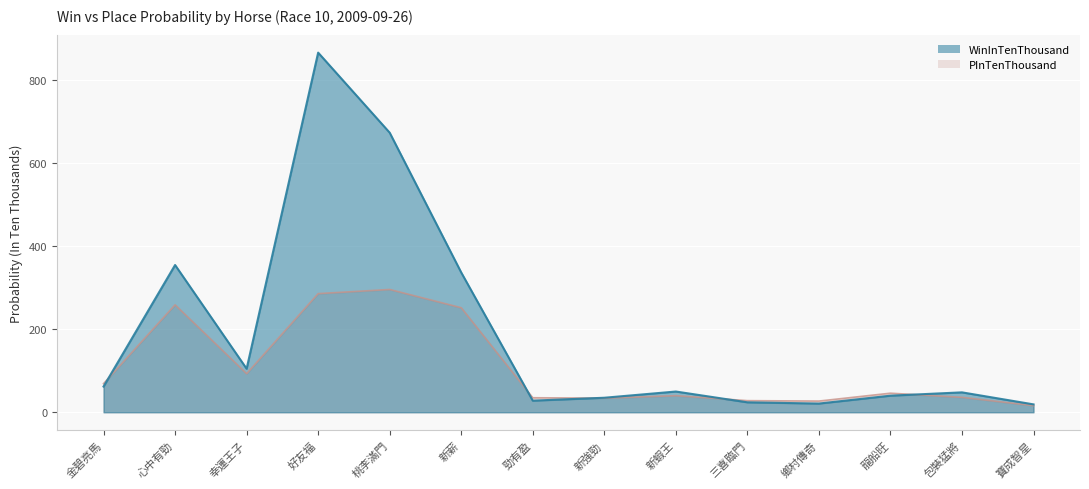

How many categories are shown in the chart?

14